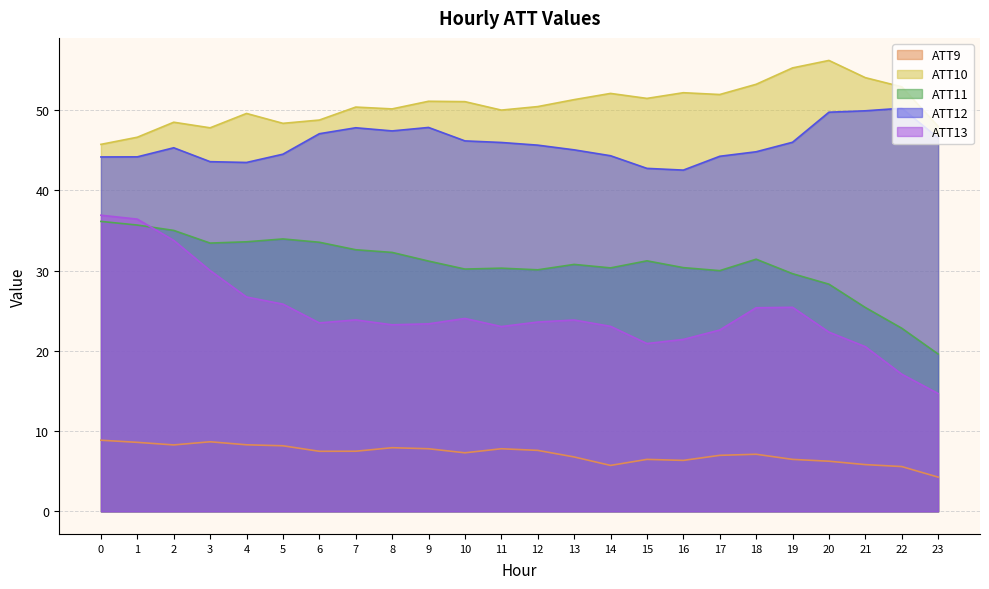

What is the minimum value for ATT12?

42.5